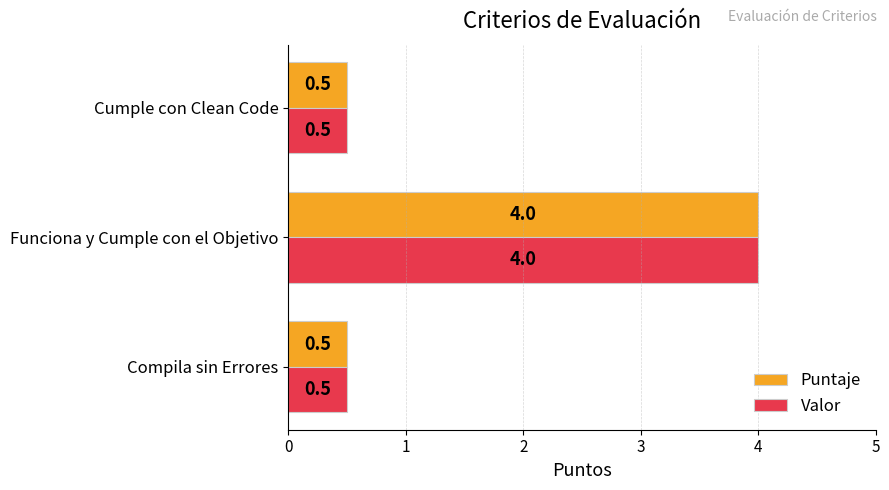

The value of Valor at Compila sin Errores is 0.5. True or false?

True